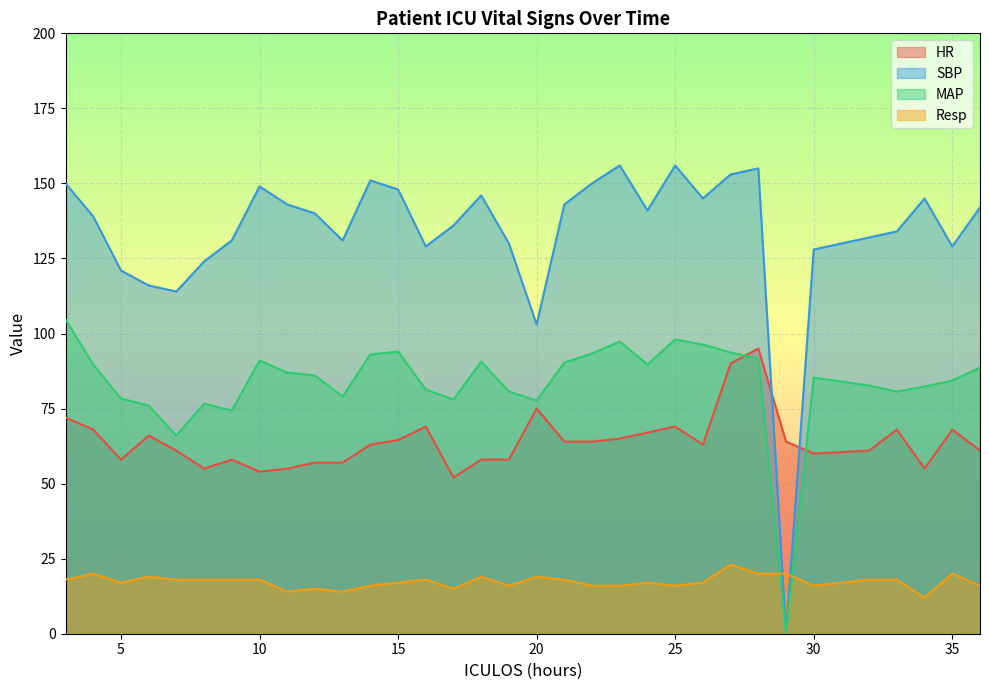

Reading left to right, what are all the values shown in this chart?

HR: 72.0	68.0	58.0	66.0	61.0	55.0	58.0	54.0	55.0	57.0	57.0	63.0	64.5	69.0	52.0	58.0	58.0	75.0	64.0	64.0	65.0	67.0	69.0	63.0	90.0	95.0	64.0	60.0	61.0	68.0	55.0	68.0	61.0
SBP: 150.0	139.0	121.0	116.0	114.0	124.0	131.0	149.0	143.0	140.0	131.0	151.0	148.0	129.0	136.0	146.0	130.0	103.0	143.0	150.0	156.0	141.0	156.0	145.0	153.0	155.0	0.0	128.0	132.0	134.0	145.0	129.0	142.0
MAP: 104.7	89.7	78.3	76.0	66.0	76.7	74.3	91.0	87.0	86.0	79.0	93.0	94.0	81.3	78.0	90.7	80.7	77.7	90.3	93.3	97.3	89.7	98.0	96.3	93.7	91.7	0.0	85.3	82.7	80.7	82.3	84.3	88.7
Resp: 18.0	20.0	17.0	19.0	18.0	18.0	18.0	18.0	14.0	15.0	14.0	16.0	17.0	18.0	15.0	19.0	16.0	19.0	18.0	16.0	16.0	17.0	16.0	17.0	23.0	20.0	20.0	16.0	18.0	18.0	12.0	20.0	16.0